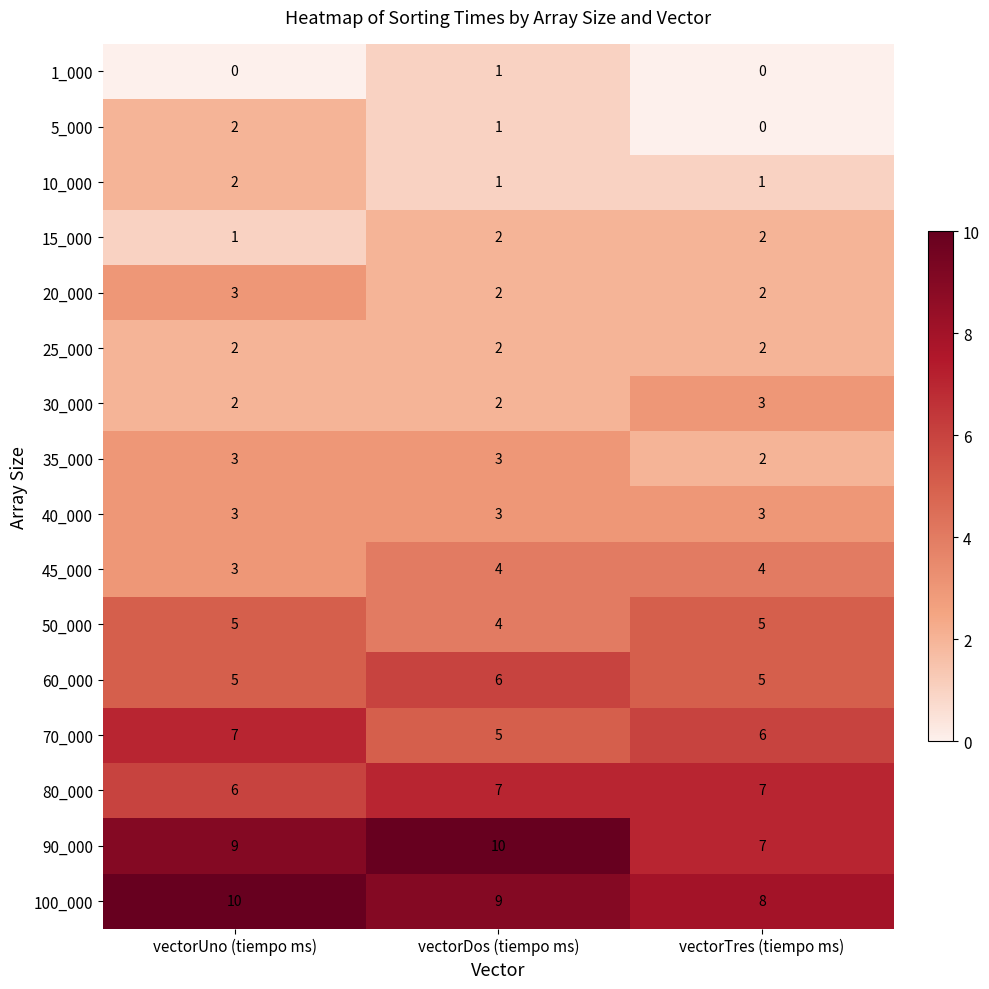

What is the sum of all 35_000 values?

8